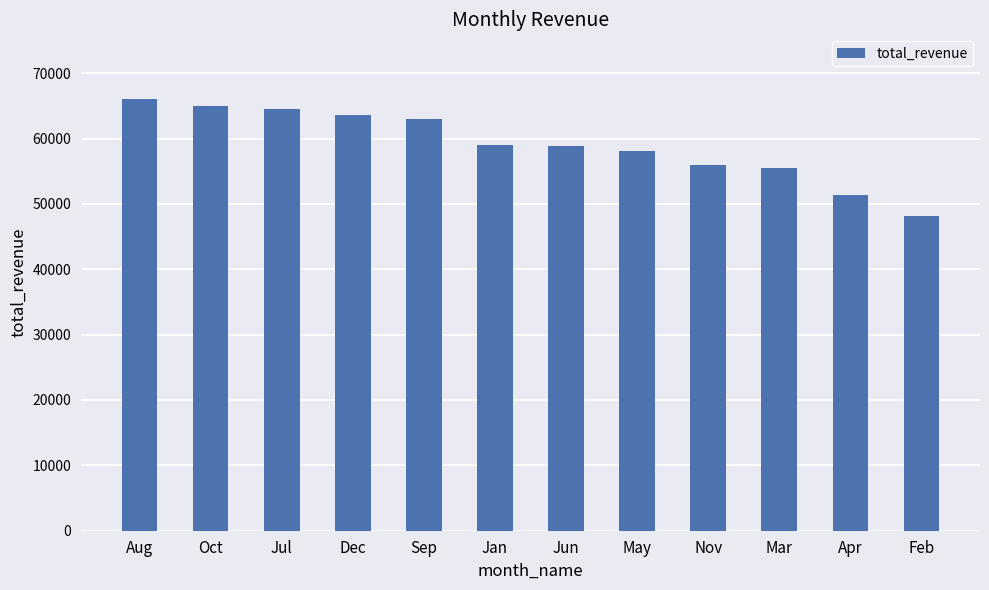

What is the label of the 3rd bar from the right?

Mar